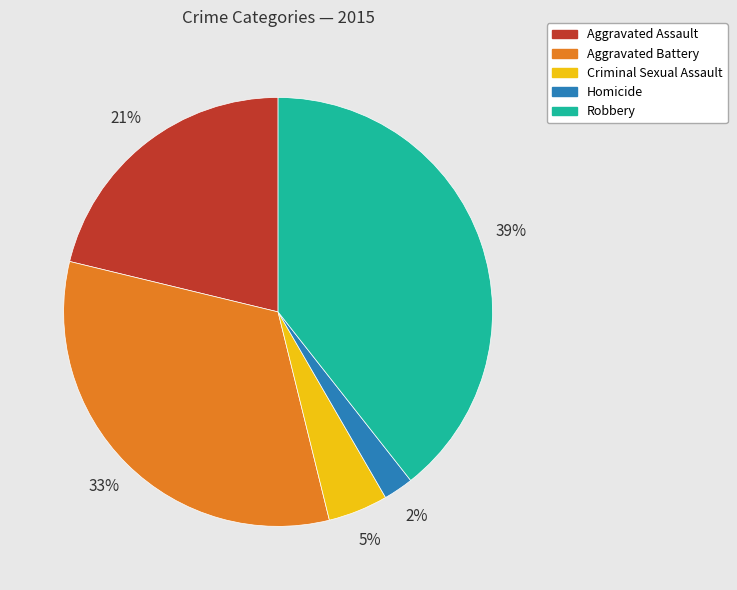

How many segments does this pie chart have?

5